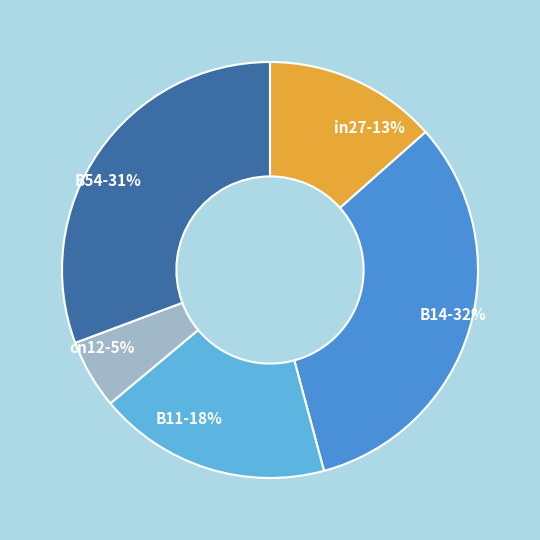

True or false: B11 accounts for 30% of the total.

False